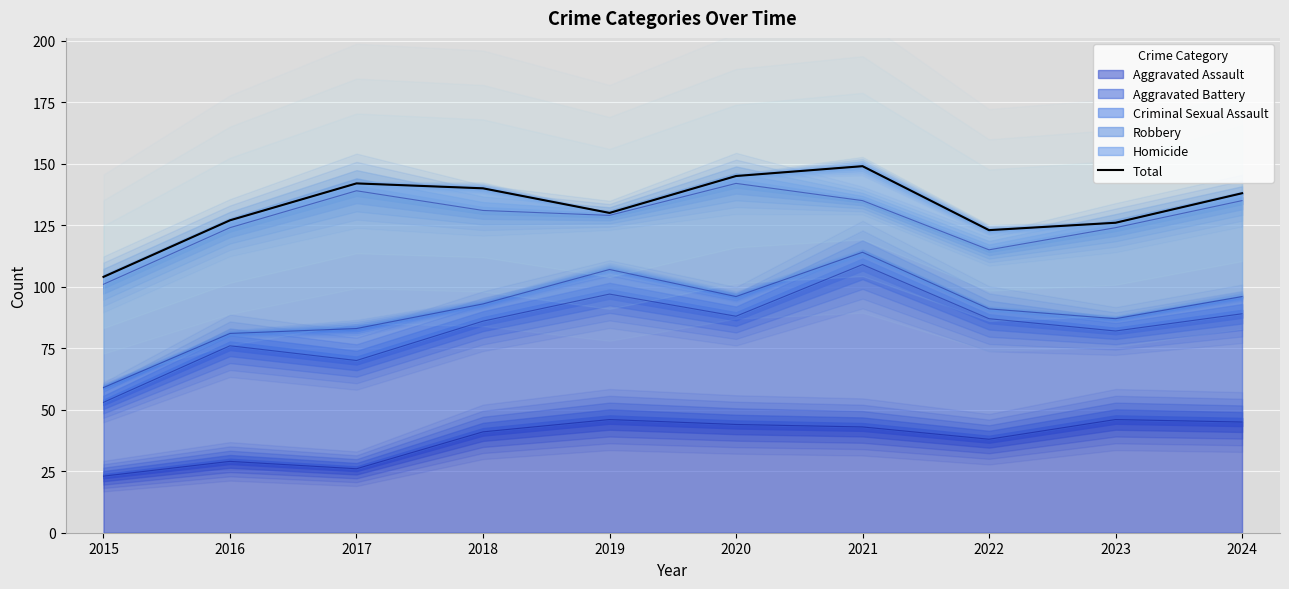

How many lines are shown in the chart?

1